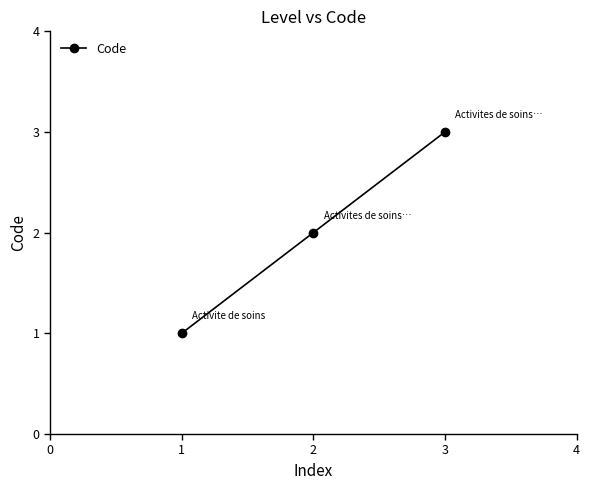

Approximately how many times larger is the value at 1 compared to 3?

0.3